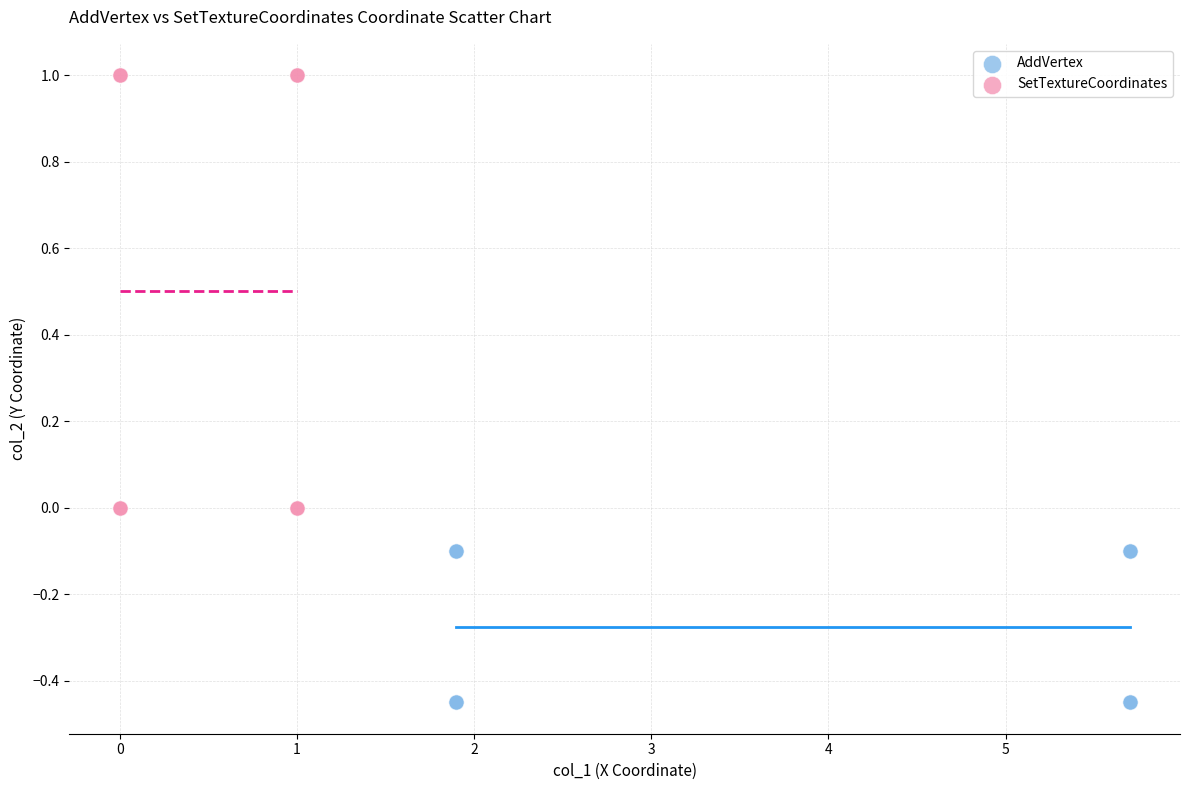

Which series reaches the maximum Y coordinate?

SetTextureCoordinates